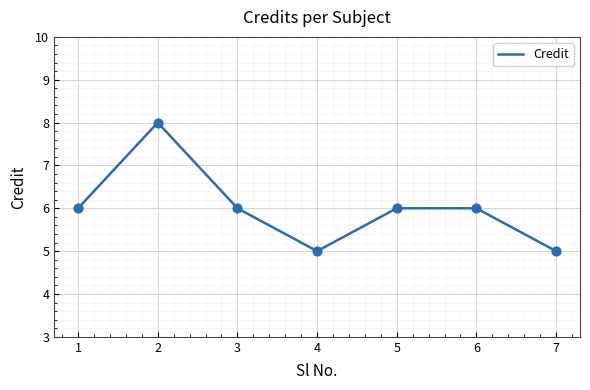

Which has a higher value, 3 or 4?

3